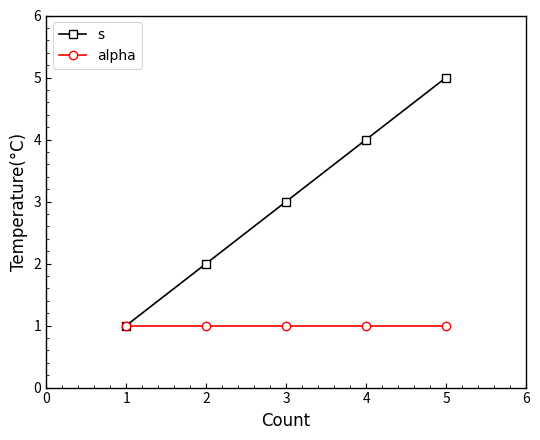

What is the value of the s point at the 2nd from the left?

2